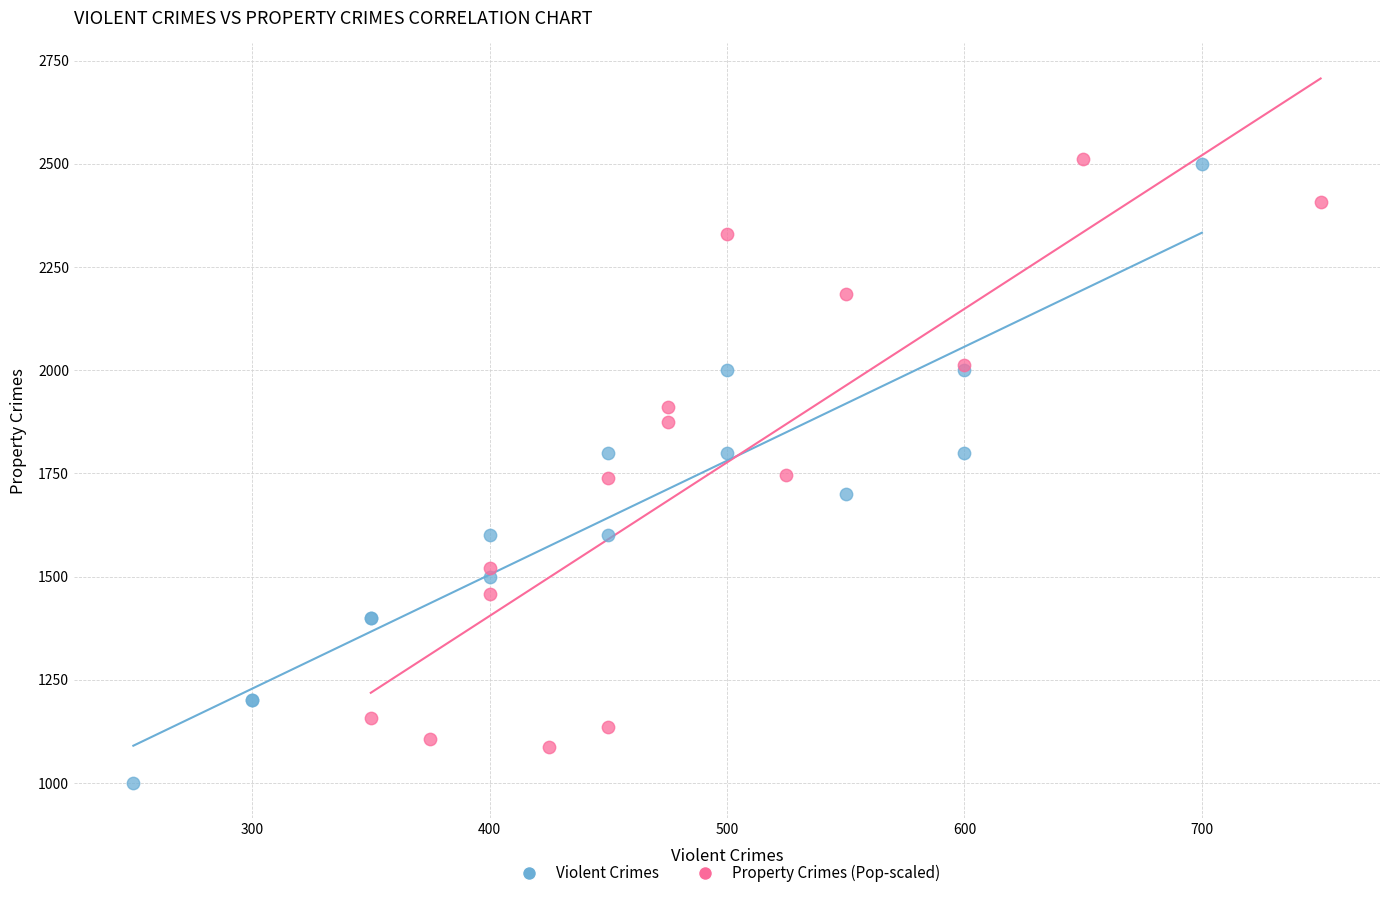

Which series contains the lowest Y value?

Violent Crimes